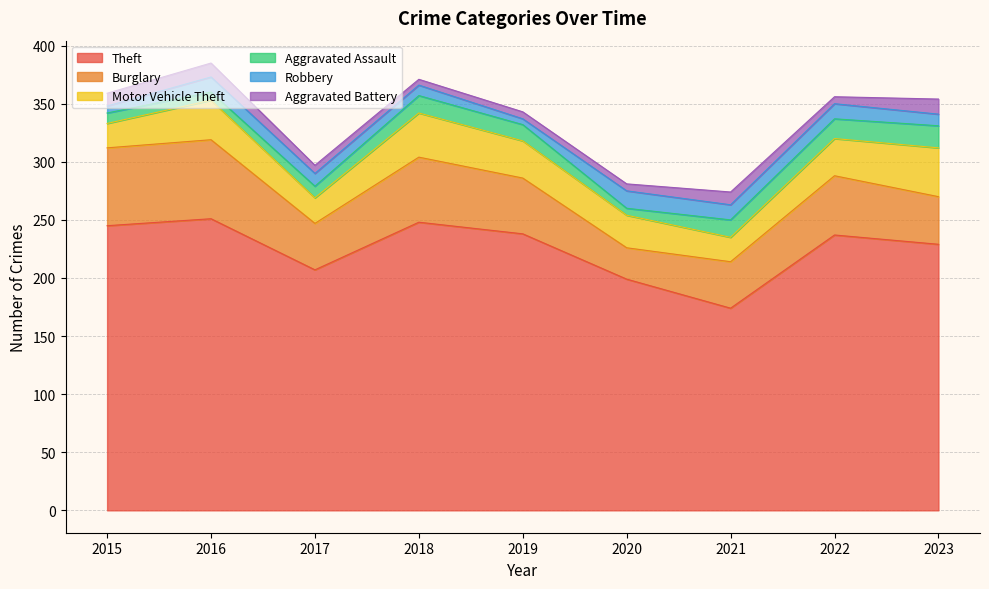

What is the difference between the Burglary values at 2020 and 2015?

40